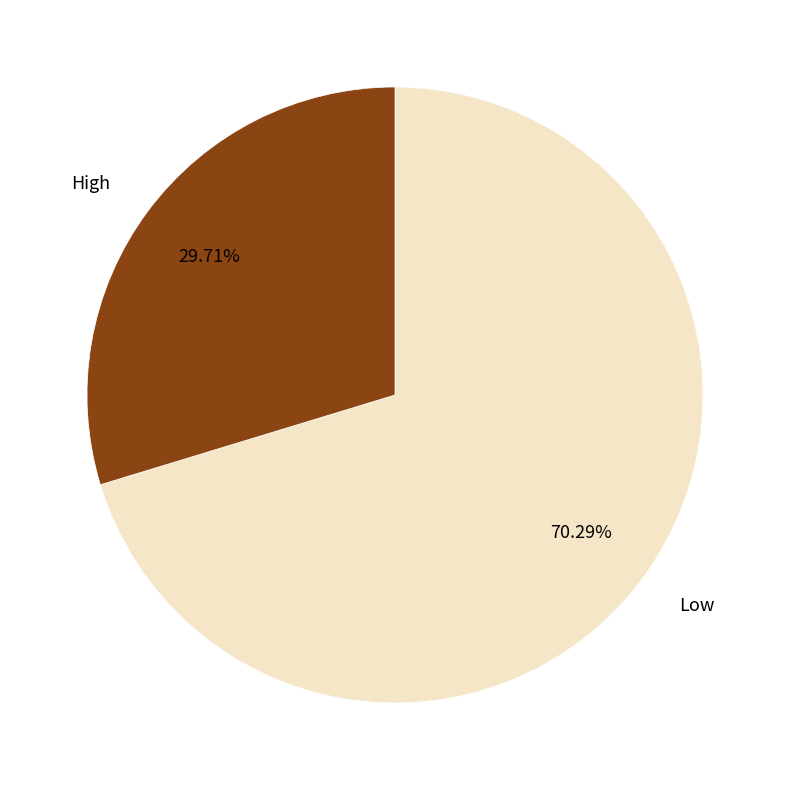

To the nearest percent, what is the difference between the largest and smallest slice percentages?

41%